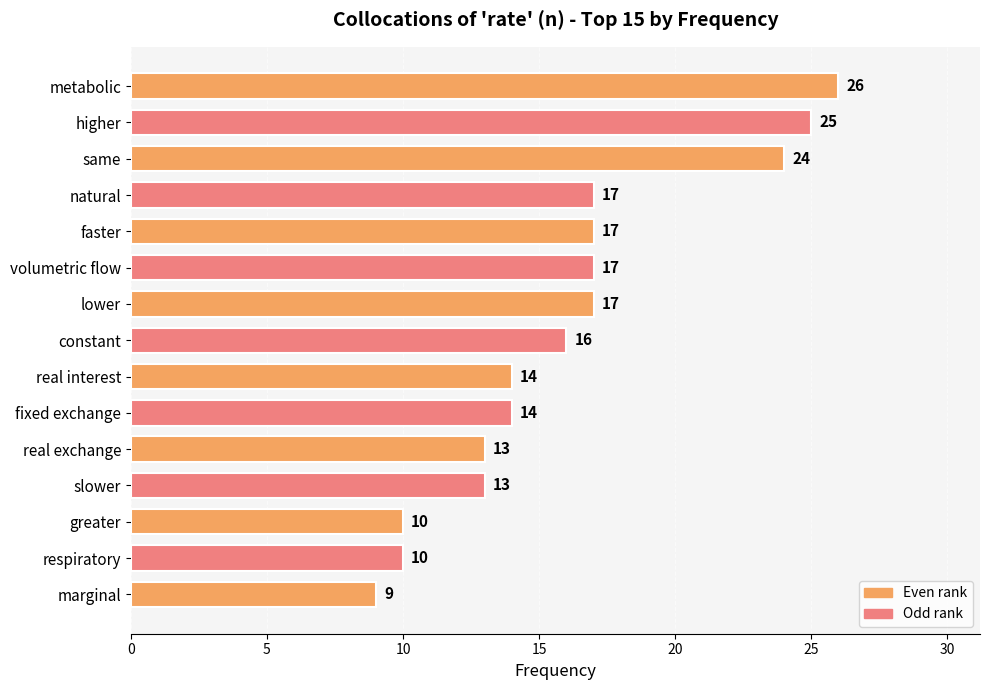

Reading bottom to top, extract all data points from this chart.

9	10	10	13	13	14	14	16	17	17	17	17	24	25	26